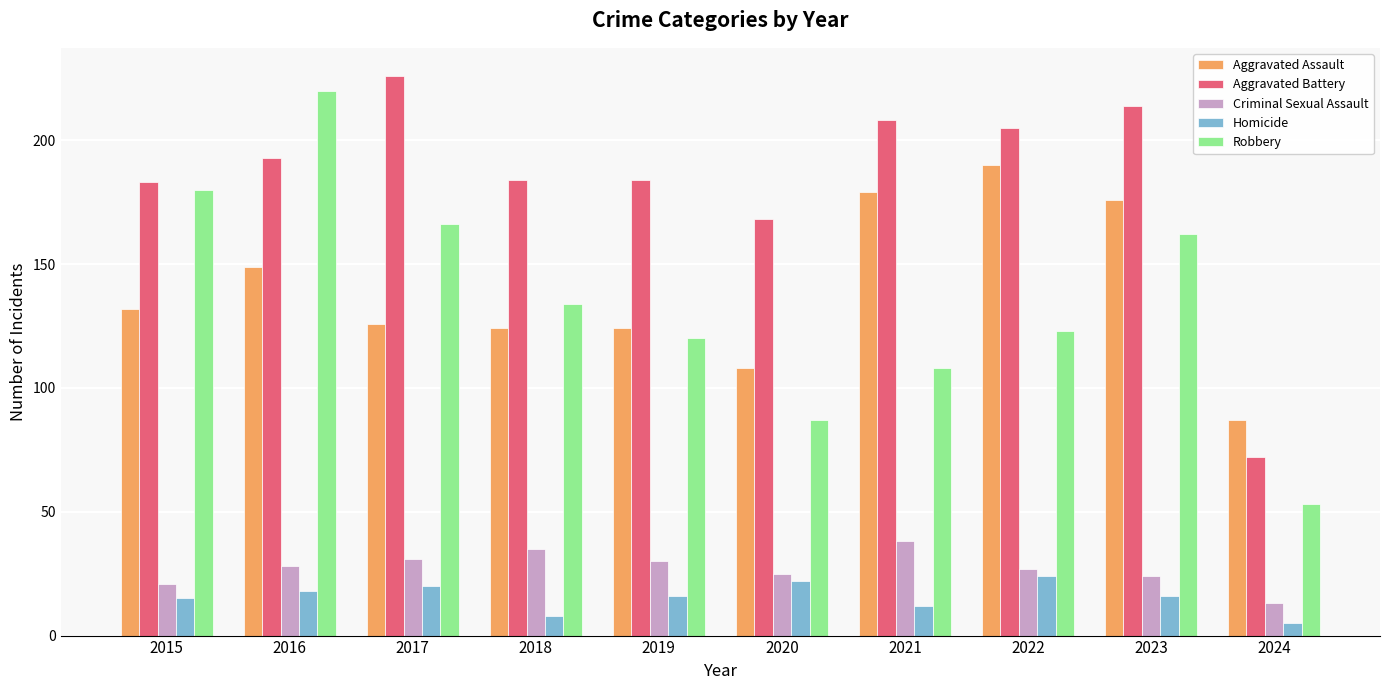

What is the total value across all series at 2022?

569